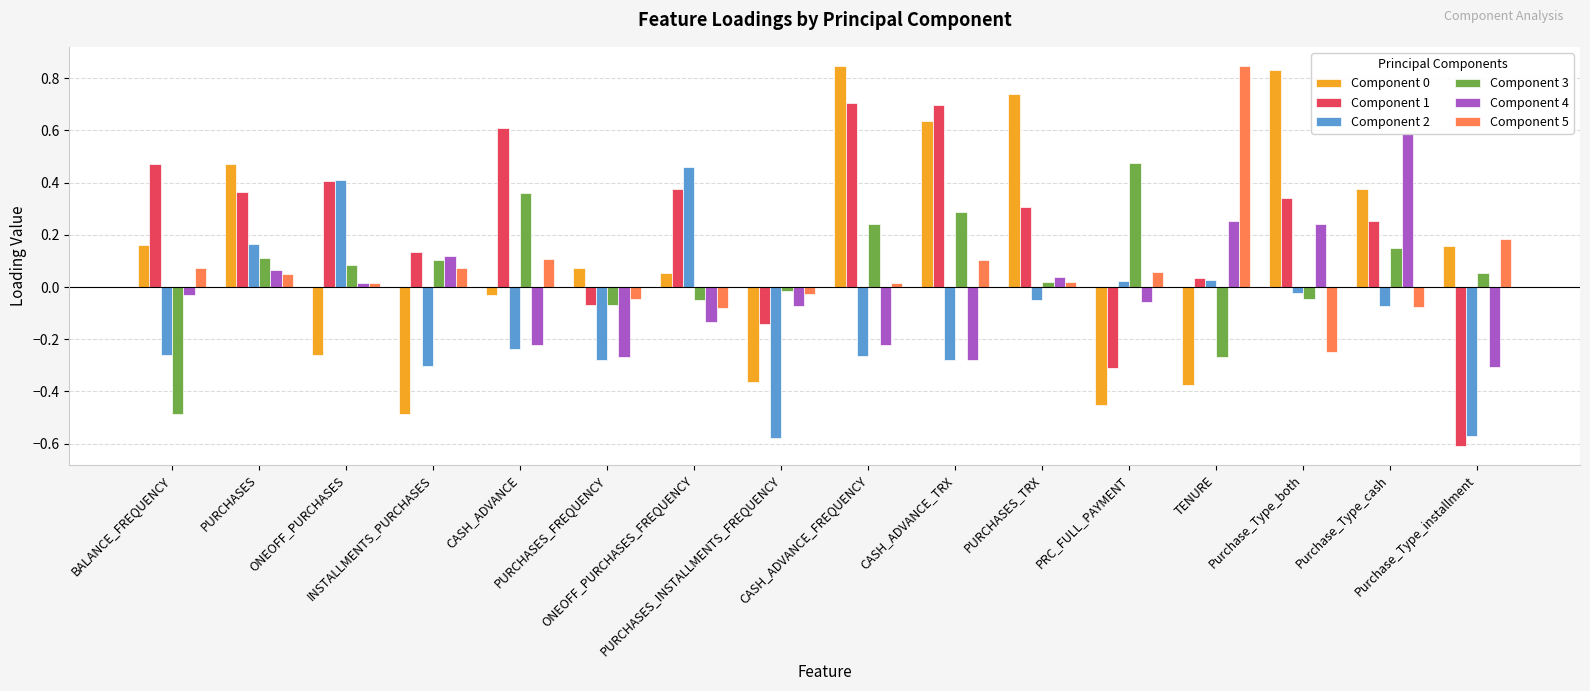

What is the sum of all Component 2 values?

-1.8